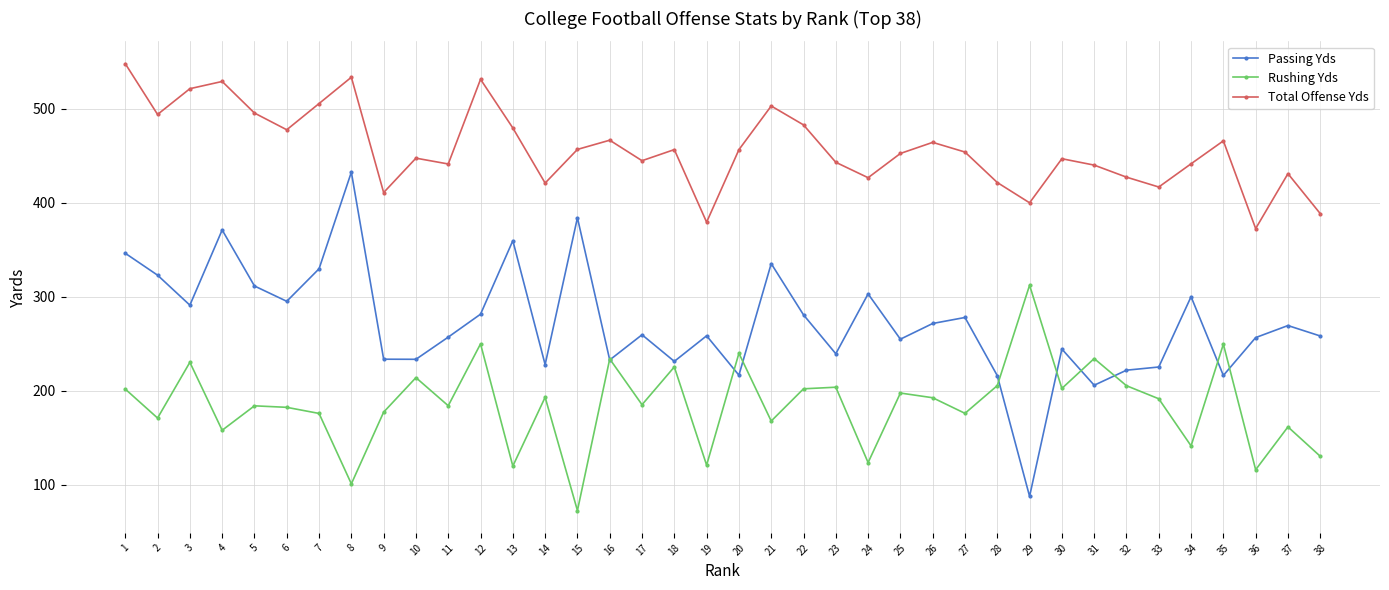

What is the sum of the Total Offense Yds values at 34 and 32?

868.8